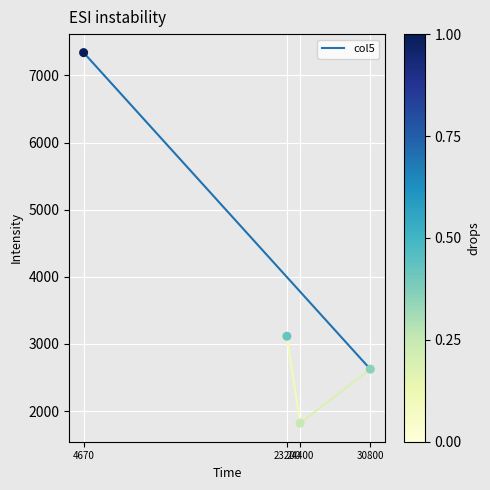

What is the average Y value?

3724.2